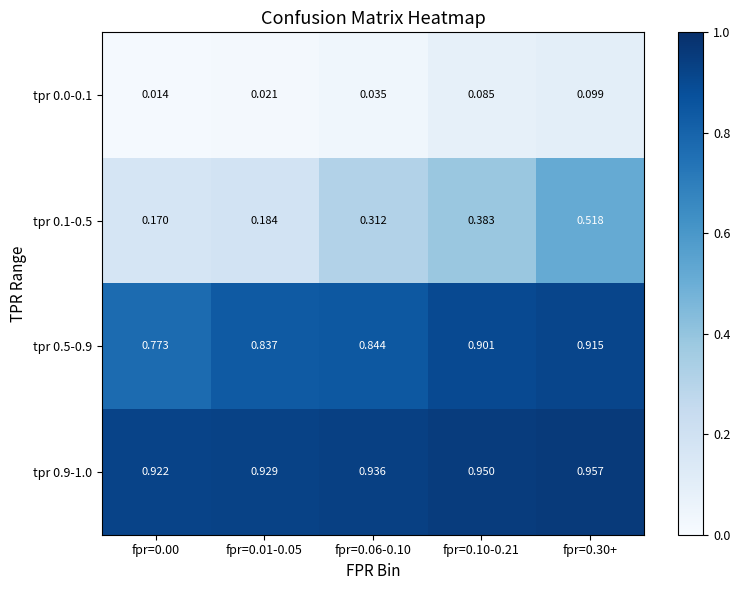

Is the value of tpr 0.0-0.1 at fpr=0.01-0.05 greater than the value of tpr 0.1-0.5 at fpr=0.00?

No